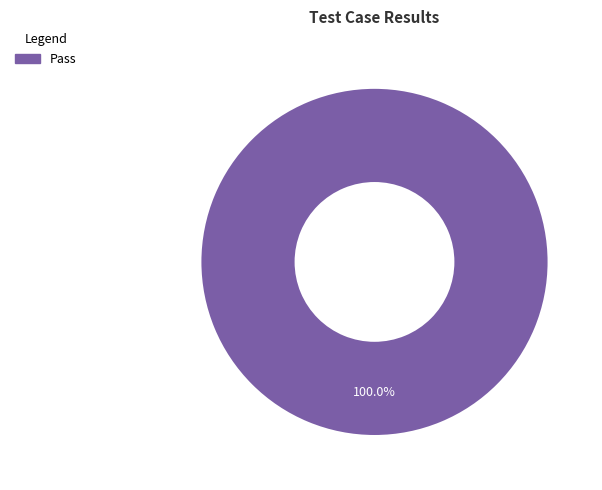

Rank the categories by value from highest to lowest.

Pass